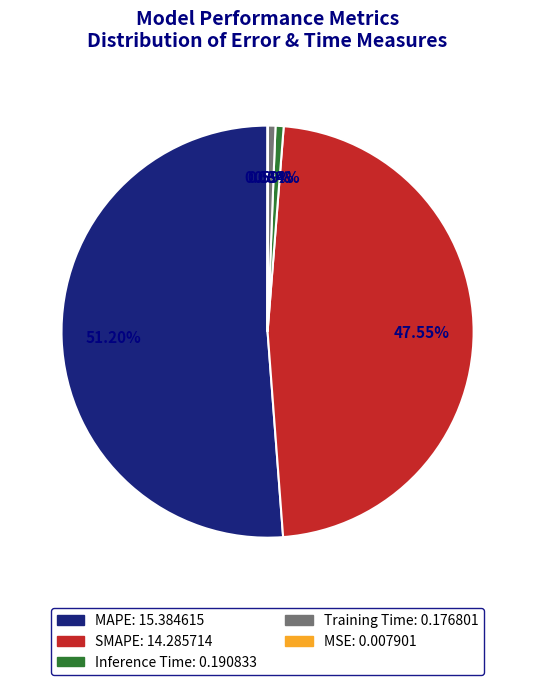

What is the largest slice in the pie chart?

MAPE